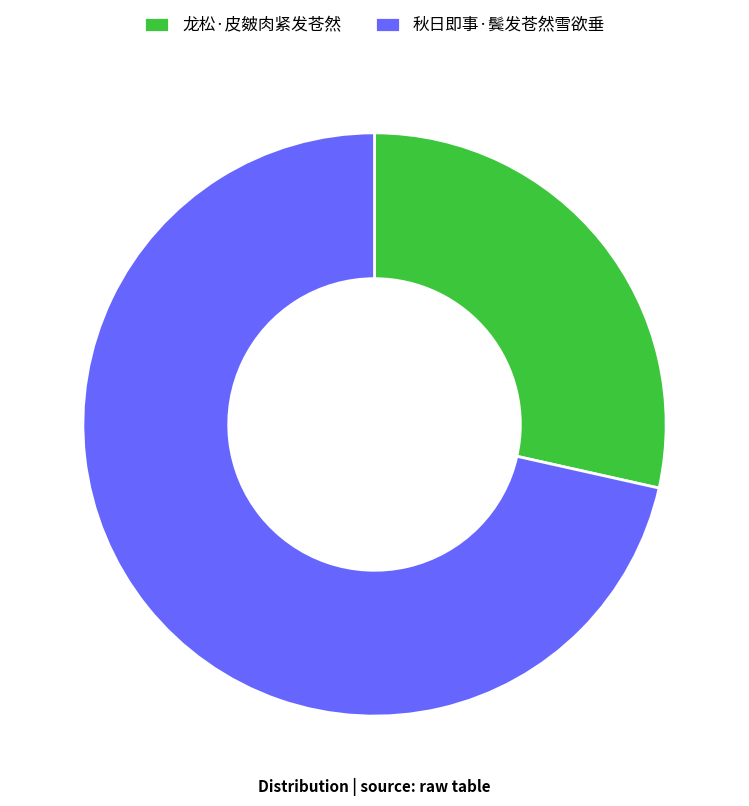

Which slice is the largest?

秋日即事·鬓发苍然雪欲垂